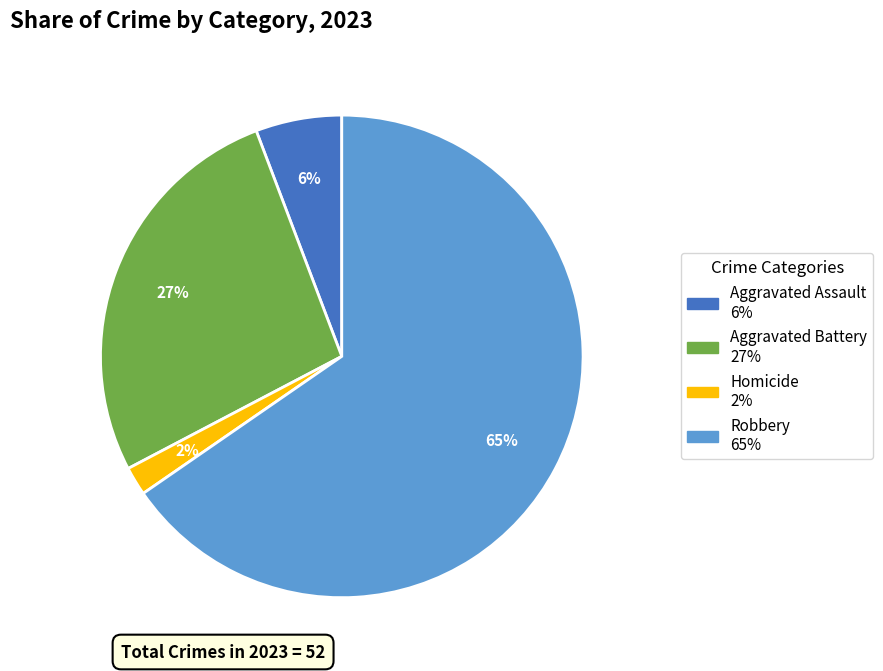

Is there any slice that represents more than half of the pie?

Yes